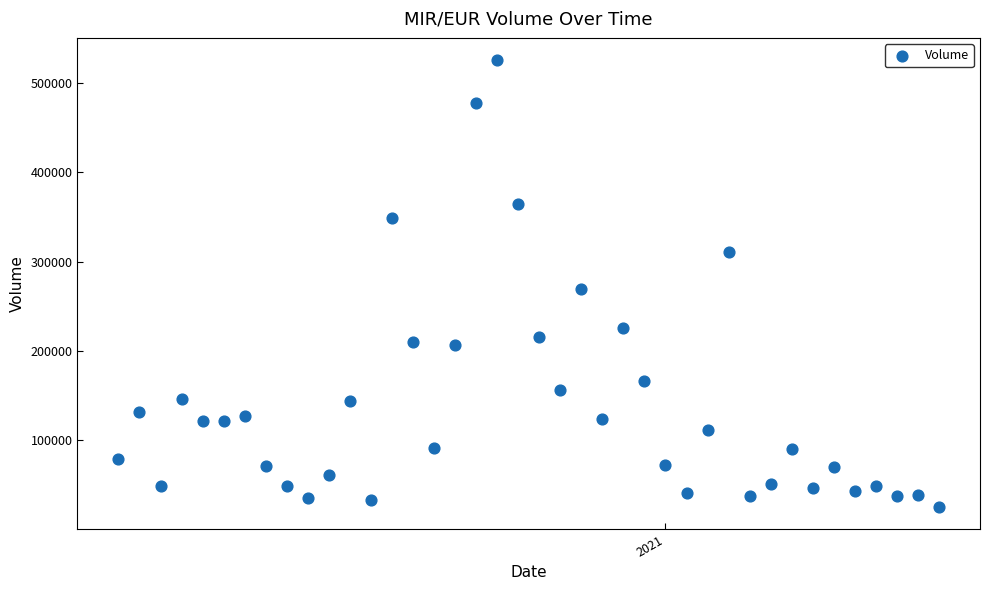

What Y value in the scatter plot is closest to 275407?

269411.2